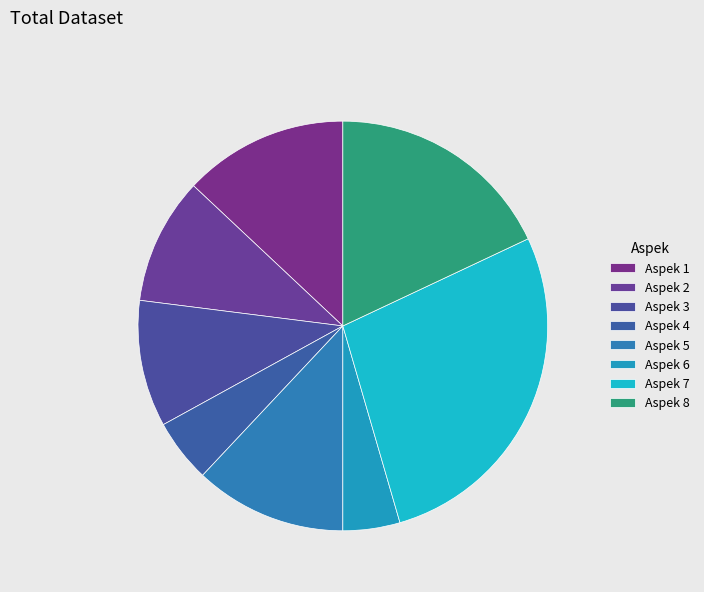

Approximately how many times larger is the value at Aspek 3 compared to Aspek 4?

2.0